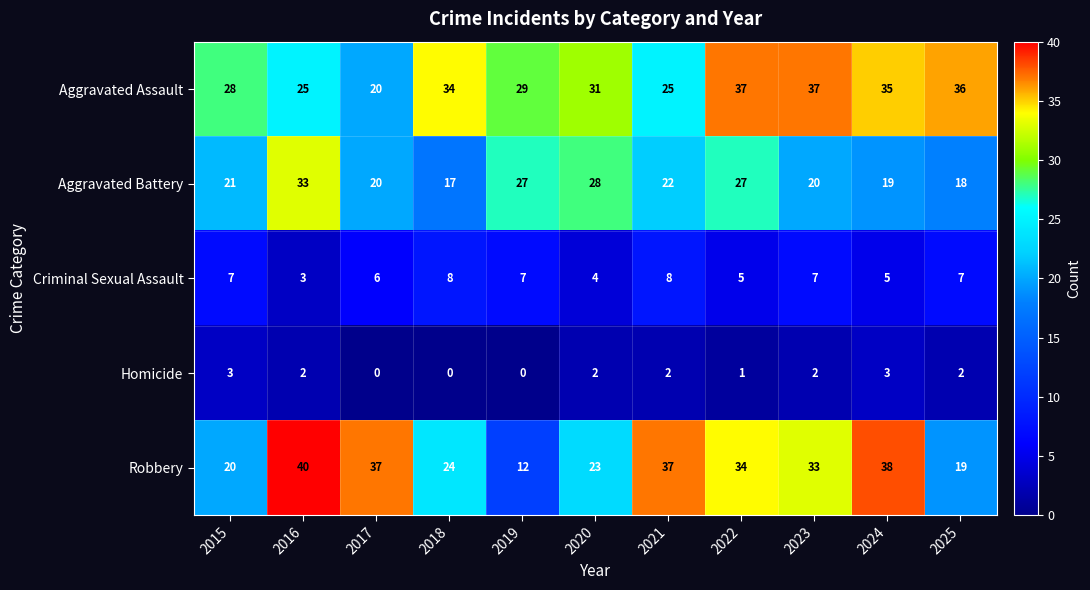

What is the difference between the maximum and minimum values in the Aggravated Battery series?

16